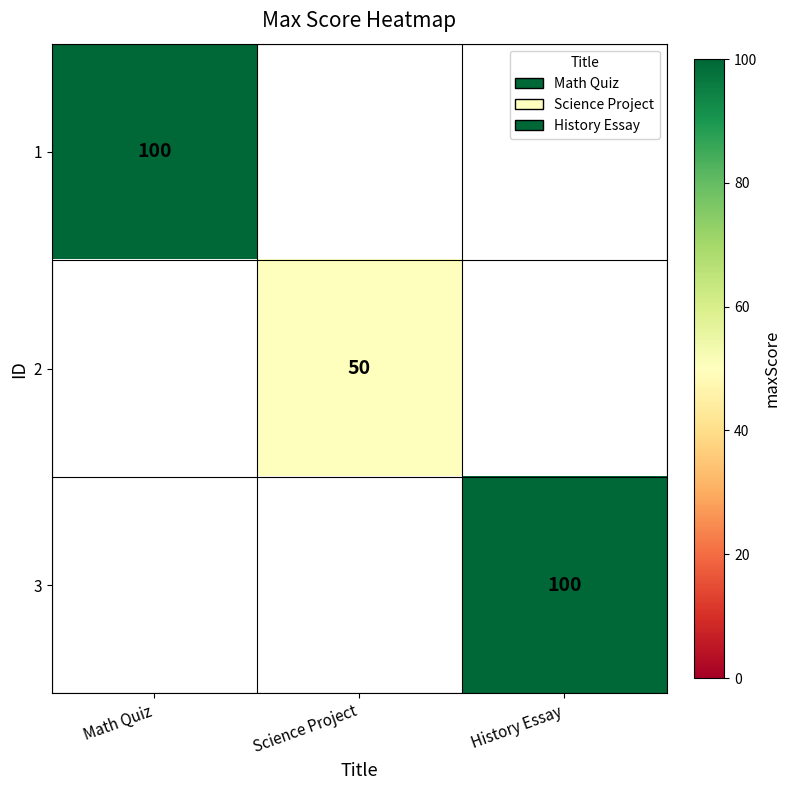

Is it true that 3 equals 100 at History Essay?

True